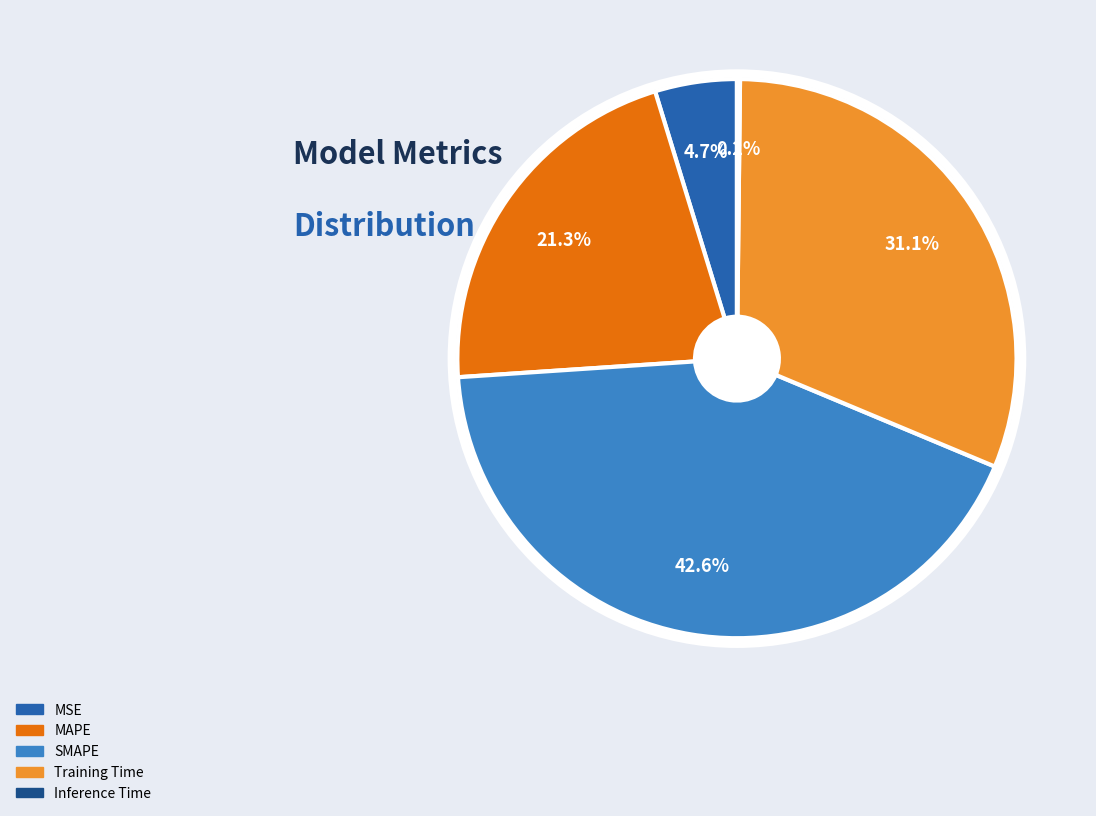

Which slice is the largest?

SMAPE